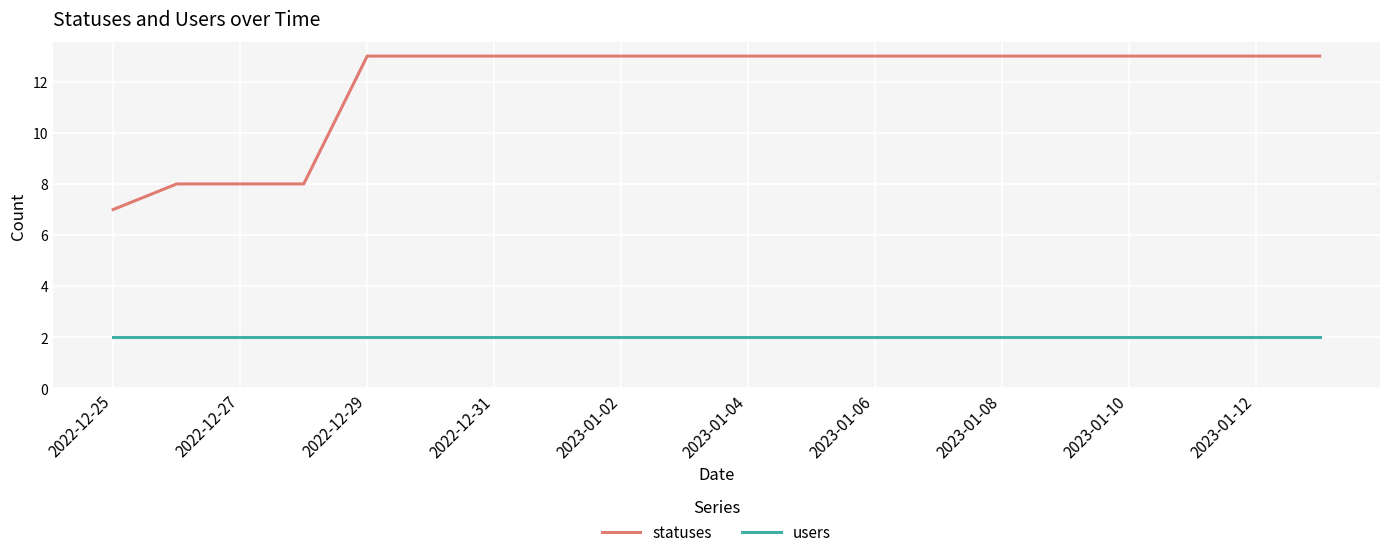

Does the chart display data point markers on the line(s)?

No